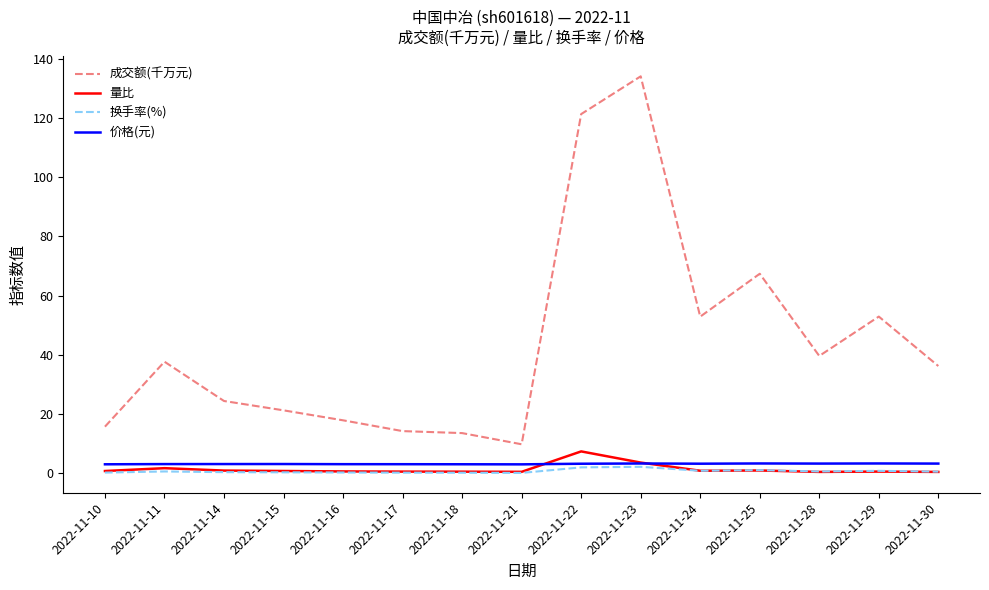

What is the maximum value shown in the chart?

134.0